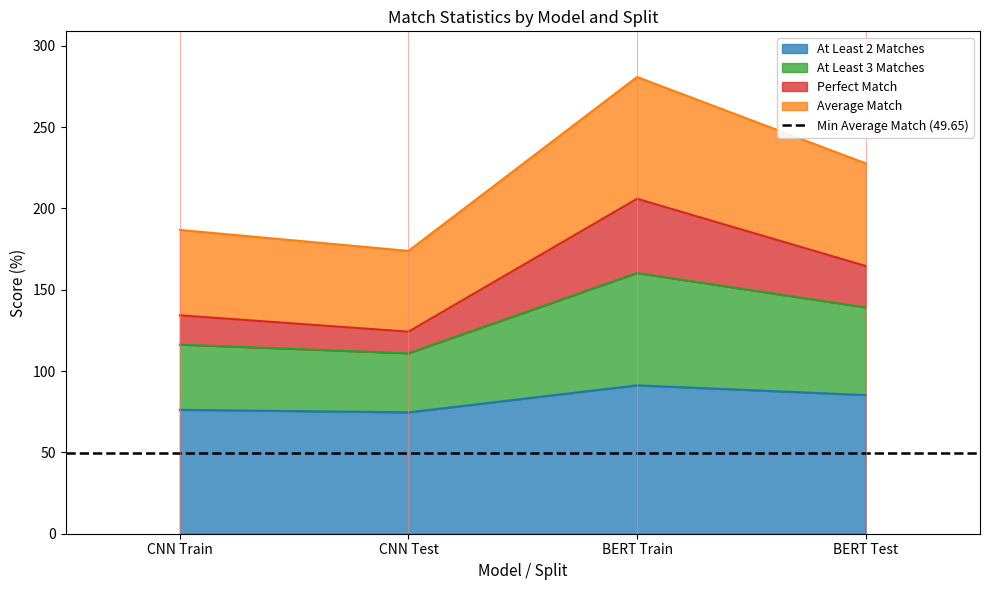

What is the difference between the Average Match values at BERT Train and CNN Test?

49.4